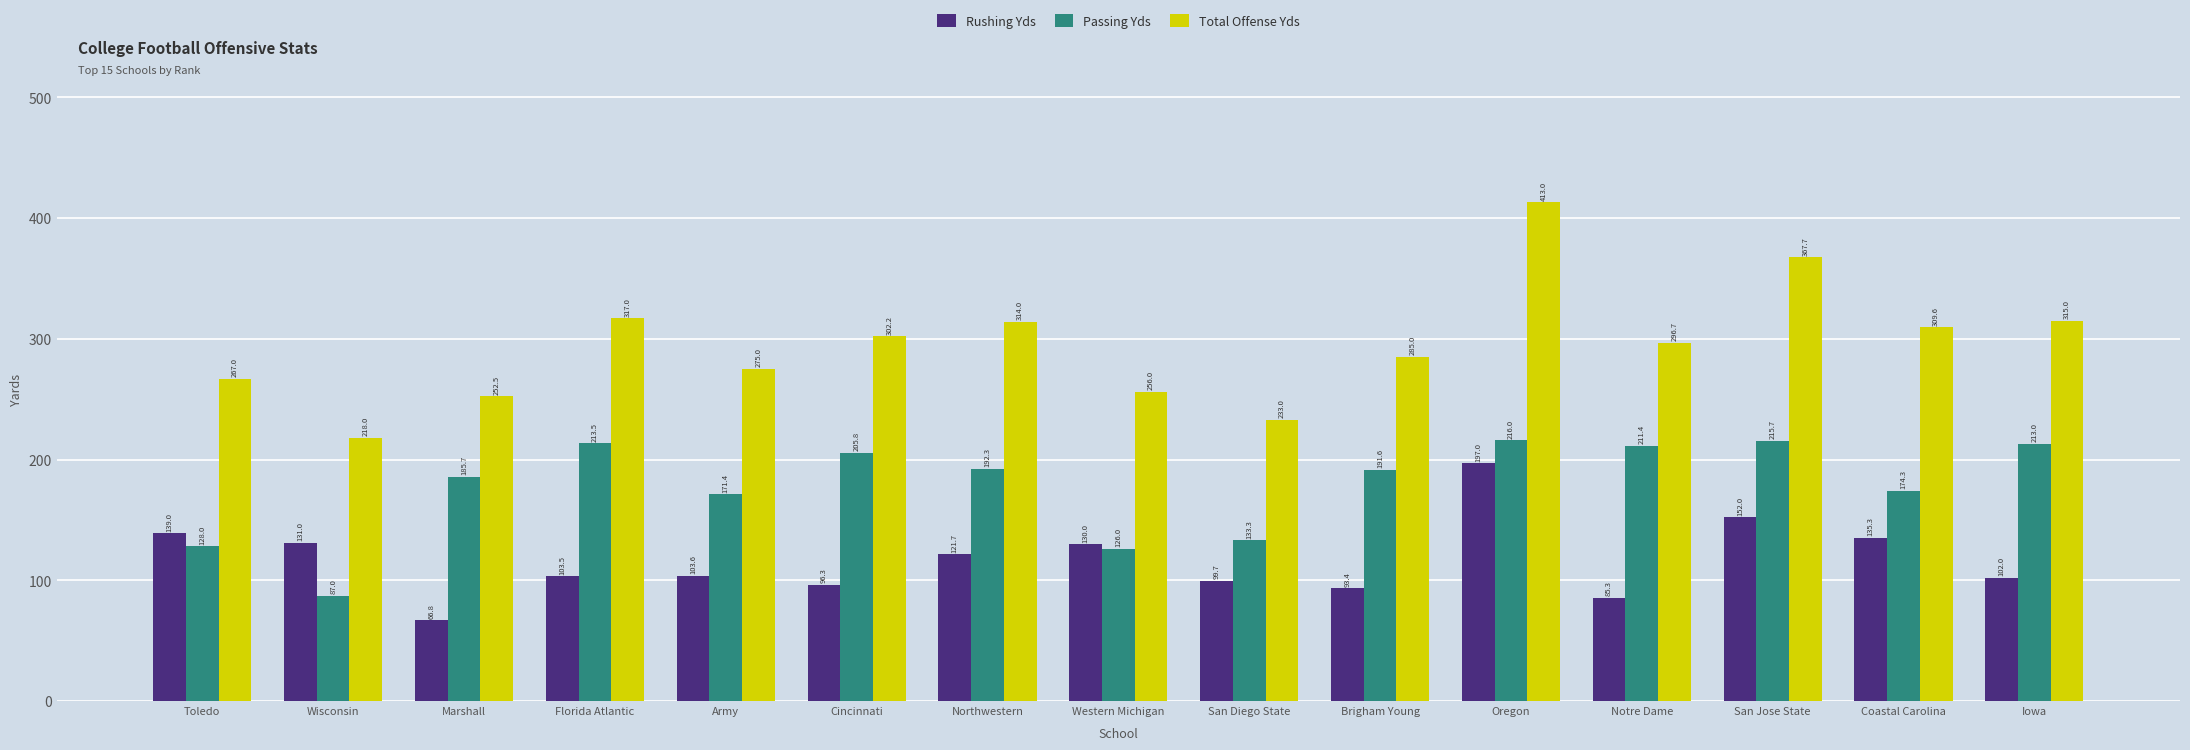

What position from the left is Army?

5